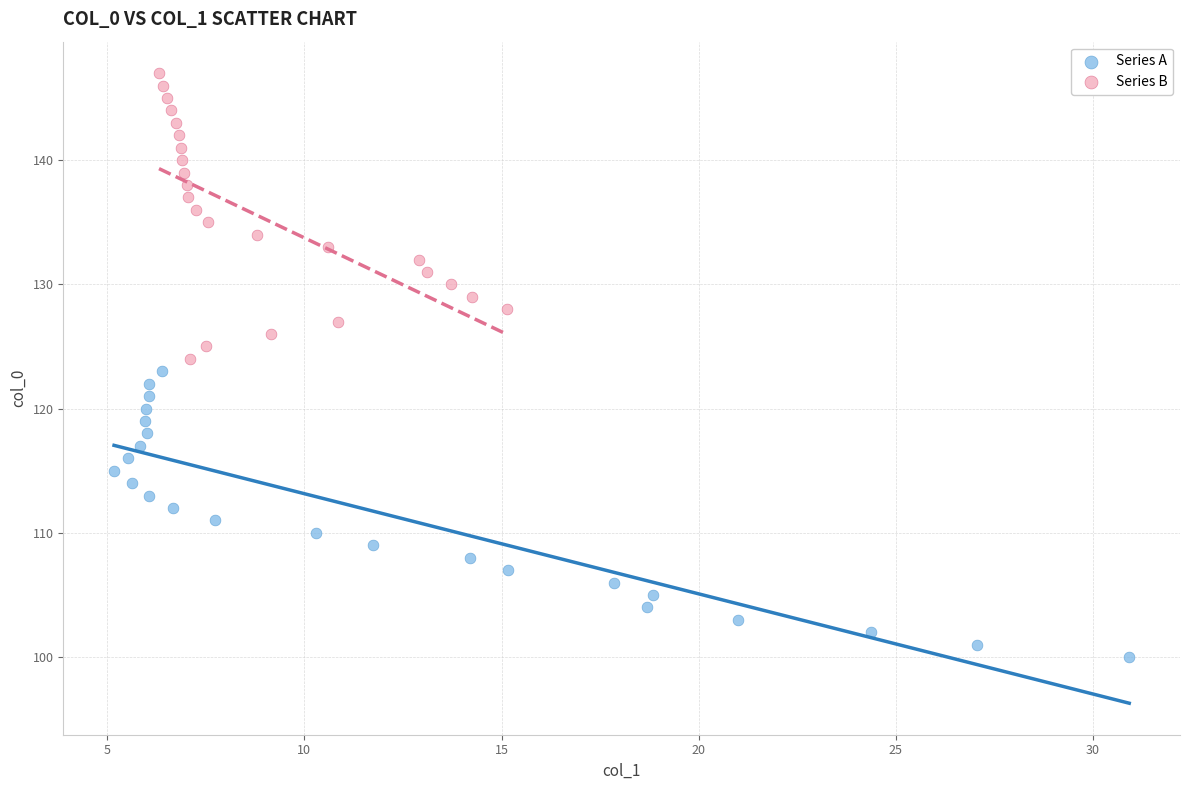

What are all the series names shown in the legend?

Series A, Series B